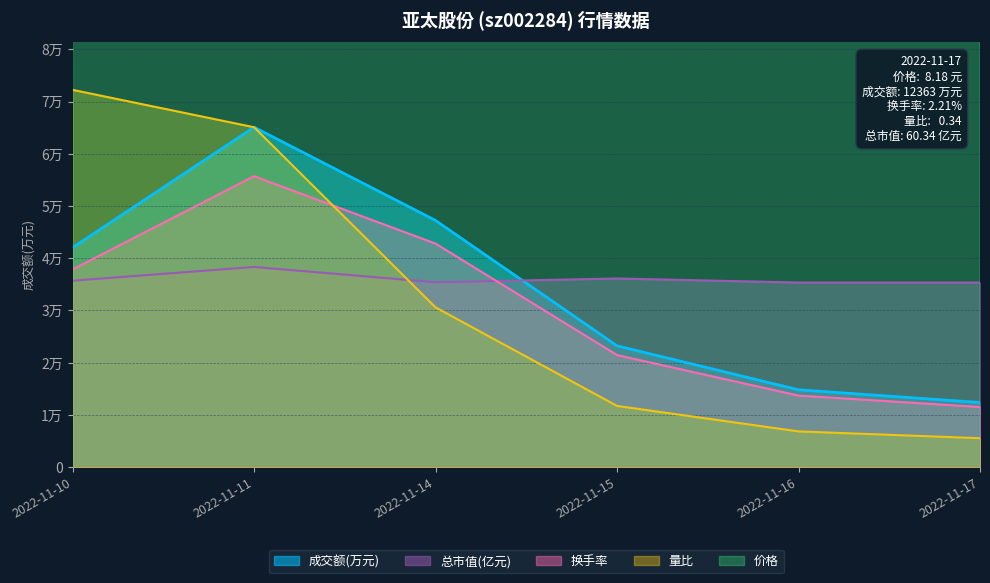

Reading right to left, list all the values displayed in this chart.

成交额(万元): 12363.0	14802.0	23221.0	47227.0	65081.0	42034.0
量比: 5531.9	6833.5	11714.6	30588.1	65081.0	72239.9
换手率: 11506.3	13693.0	21450.7	42797.3	55709.3	37851.1
价格: 479126.3	479126.3	489669.4	479712.1	519541.6	483812.2
总市值(亿元): 35342.9	35342.9	36121.9	35389.7	38324.2	35688.5